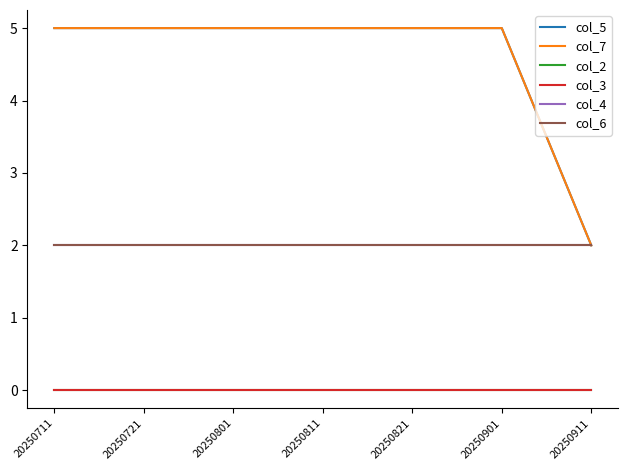

What is the sum of all col_6 values?

14